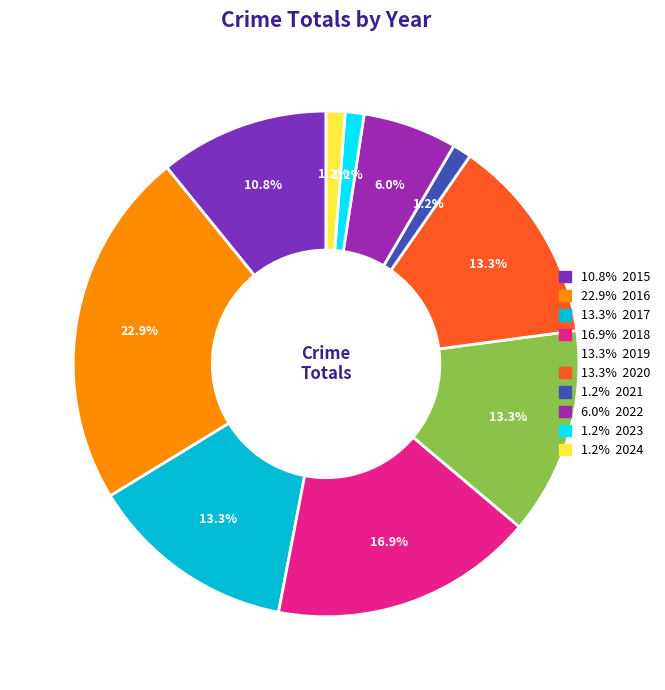

What is the smallest slice in the pie chart?

2021